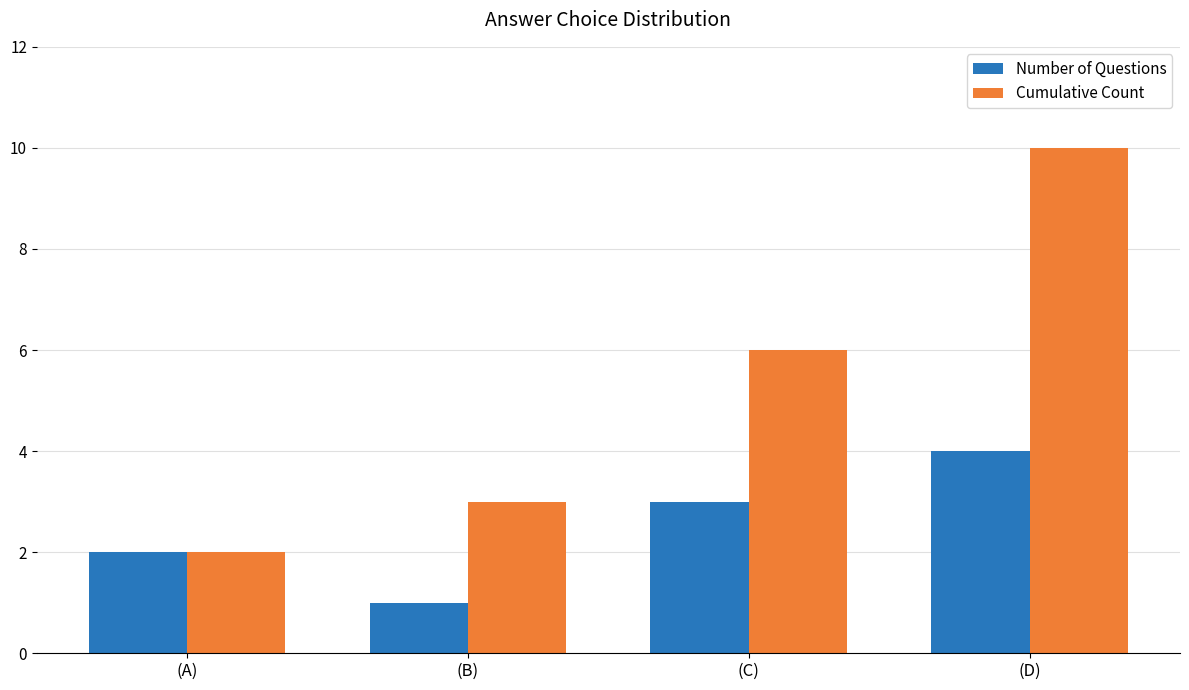

The Cumulative Count series shows 2 at (B). True or false?

False